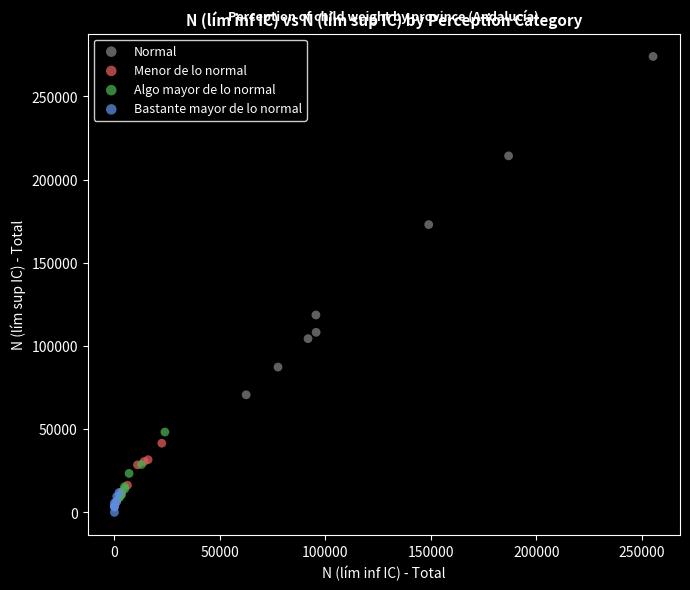

Which series has the widest spread of Y values?

Normal